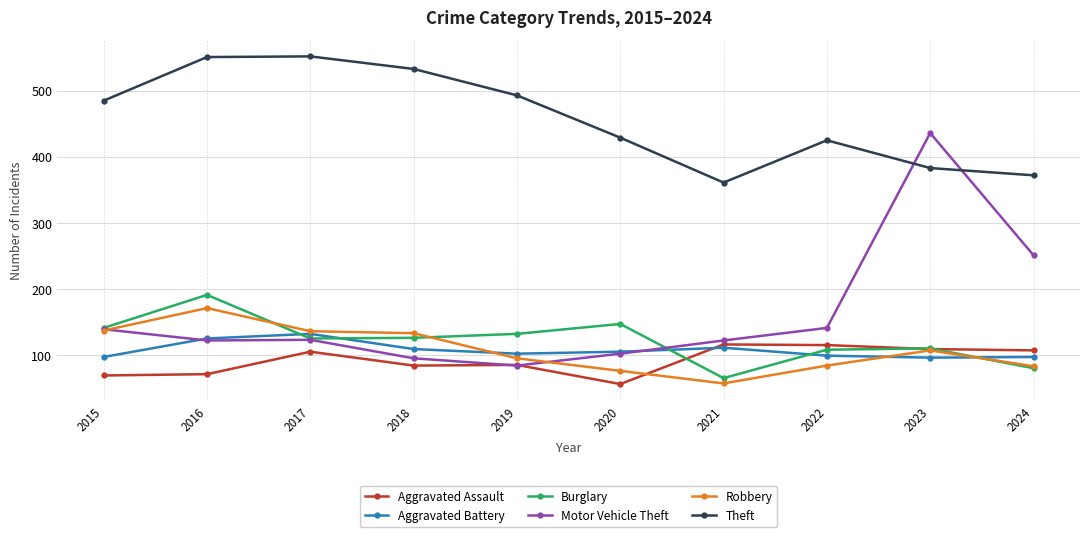

True or false: Motor Vehicle Theft has more than 0 interior local peaks.

True